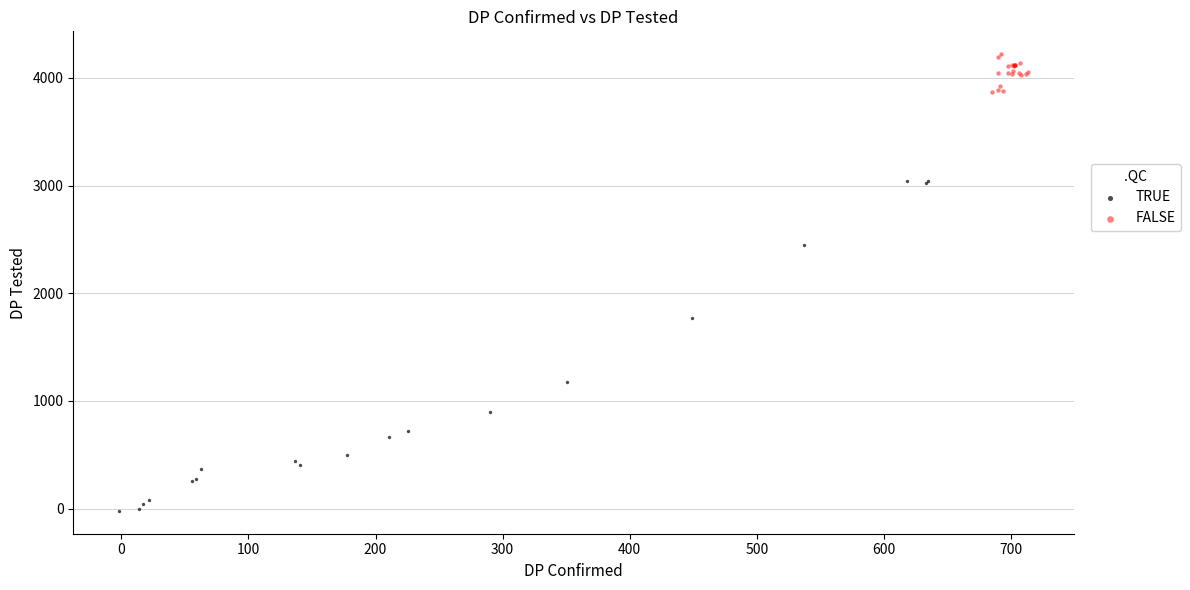

Which series reaches the maximum Y coordinate?

FALSE